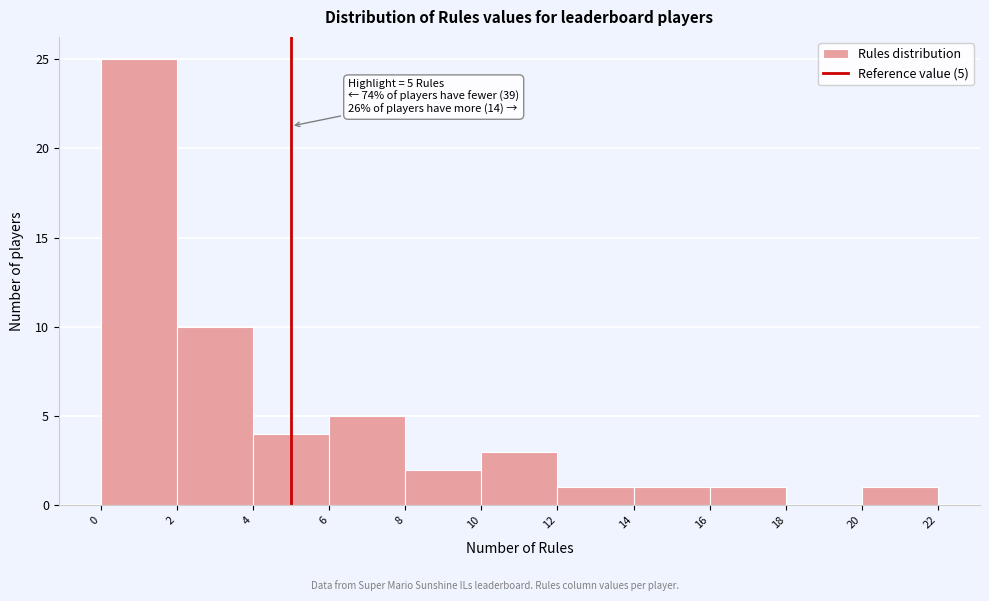

Over which range of the x-axis is the bar tallest?

0 to 2